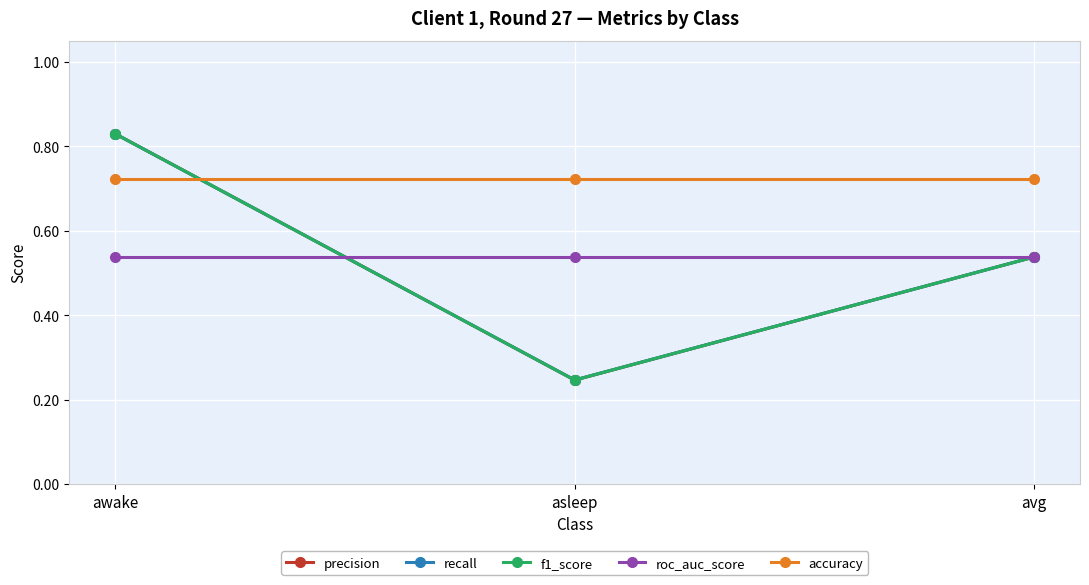

What is the label of the 2nd point from the right?

asleep